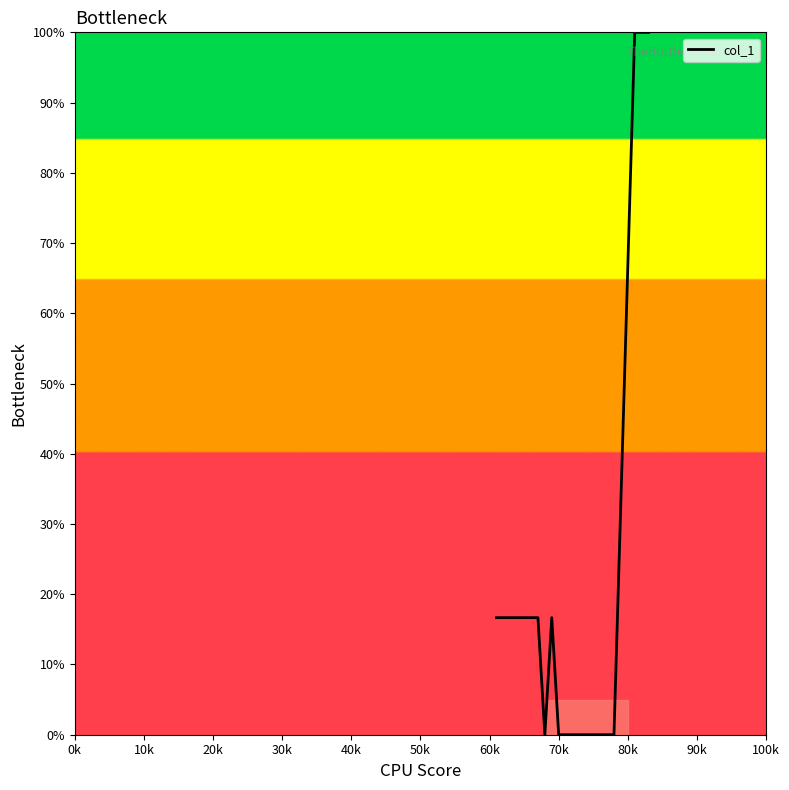

What is the difference between the maximum and minimum values?

100.0